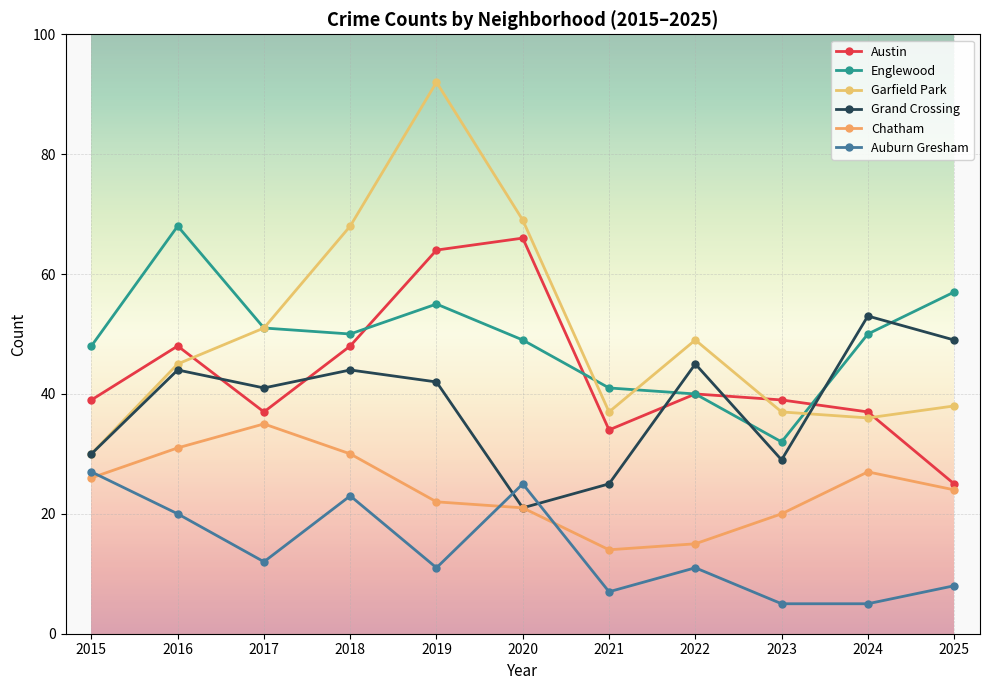

Reading left to right, transcribe all the data shown in this chart.

Austin: 2015=39	2016=48	2017=37	2018=48	2019=64	2020=66	2021=34	2022=40	2023=39	2024=37	2025=25
Englewood: 2015=48	2016=68	2017=51	2018=50	2019=55	2020=49	2021=41	2022=40	2023=32	2024=50	2025=57
Garfield Park: 2015=30	2016=45	2017=51	2018=68	2019=92	2020=69	2021=37	2022=49	2023=37	2024=36	2025=38
Grand Crossing: 2015=30	2016=44	2017=41	2018=44	2019=42	2020=21	2021=25	2022=45	2023=29	2024=53	2025=49
Chatham: 2015=26	2016=31	2017=35	2018=30	2019=22	2020=21	2021=14	2022=15	2023=20	2024=27	2025=24
Auburn Gresham: 2015=27	2016=20	2017=12	2018=23	2019=11	2020=25	2021=7	2022=11	2023=5	2024=5	2025=8